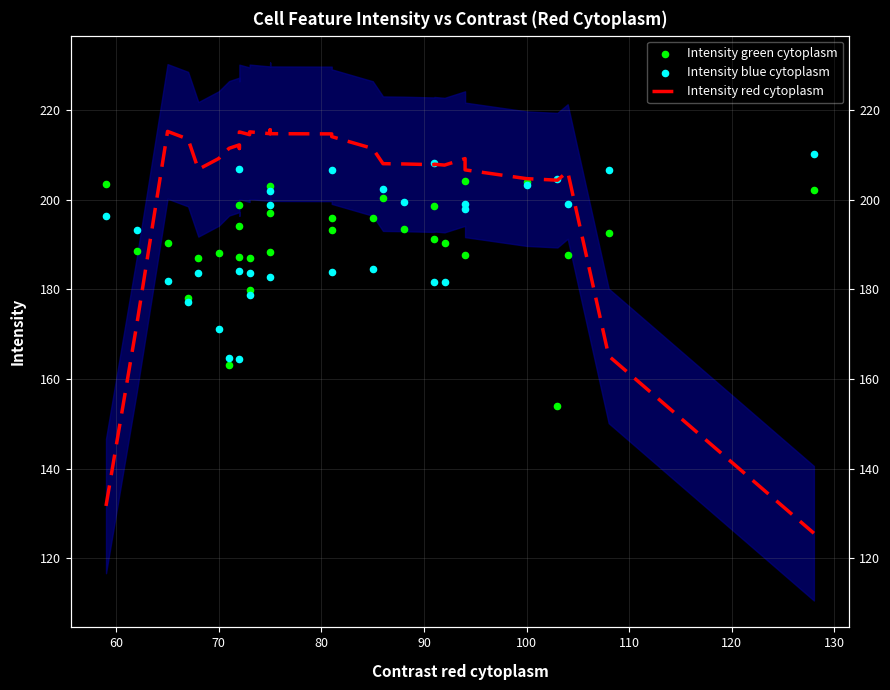

Which series has the largest total across all categories?

Intensity red cytoplasm